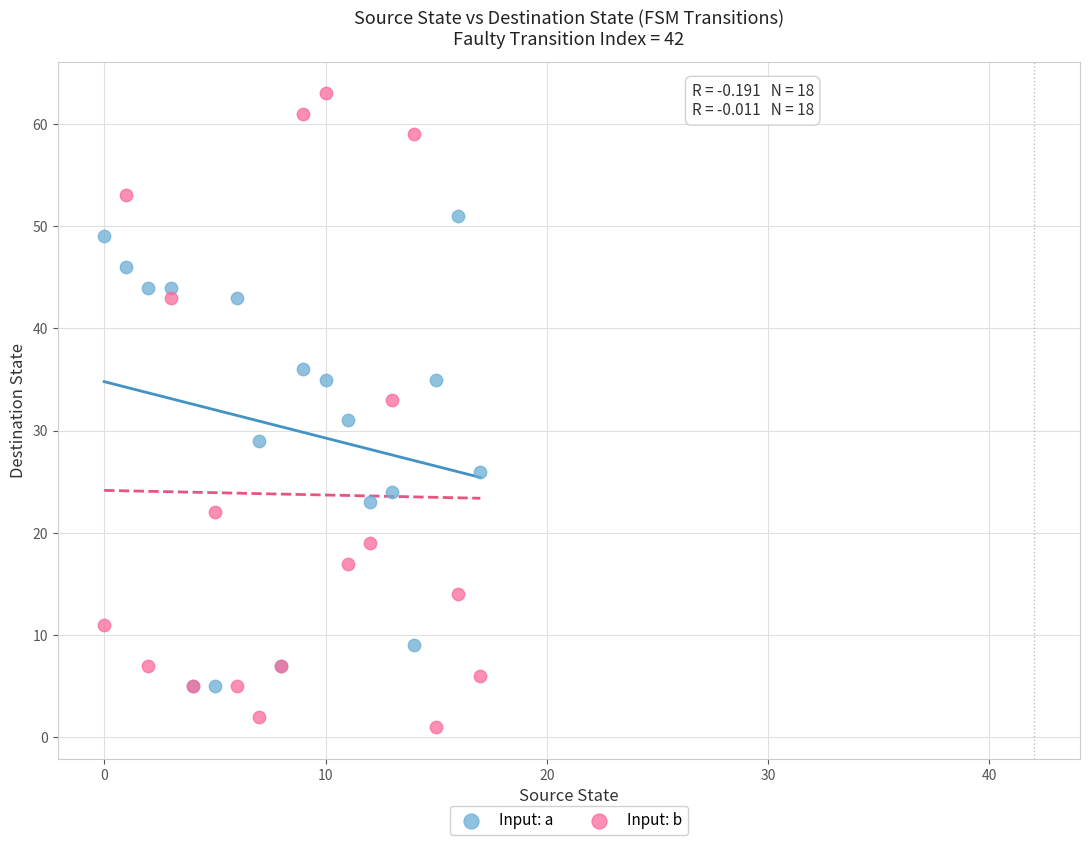

Which series contains the lowest Y value?

Input: b